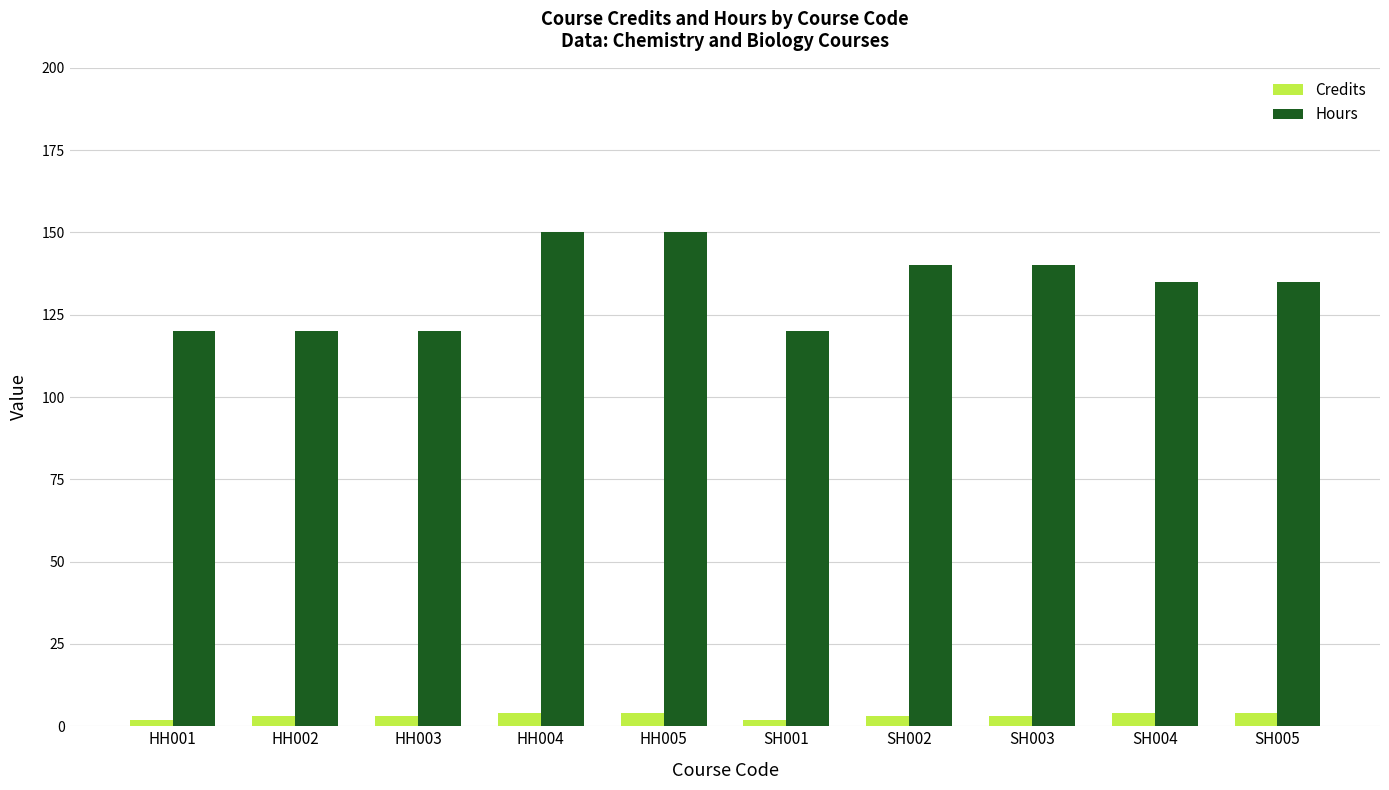

What is the value of the Credits bar at the 8th from the left?

3